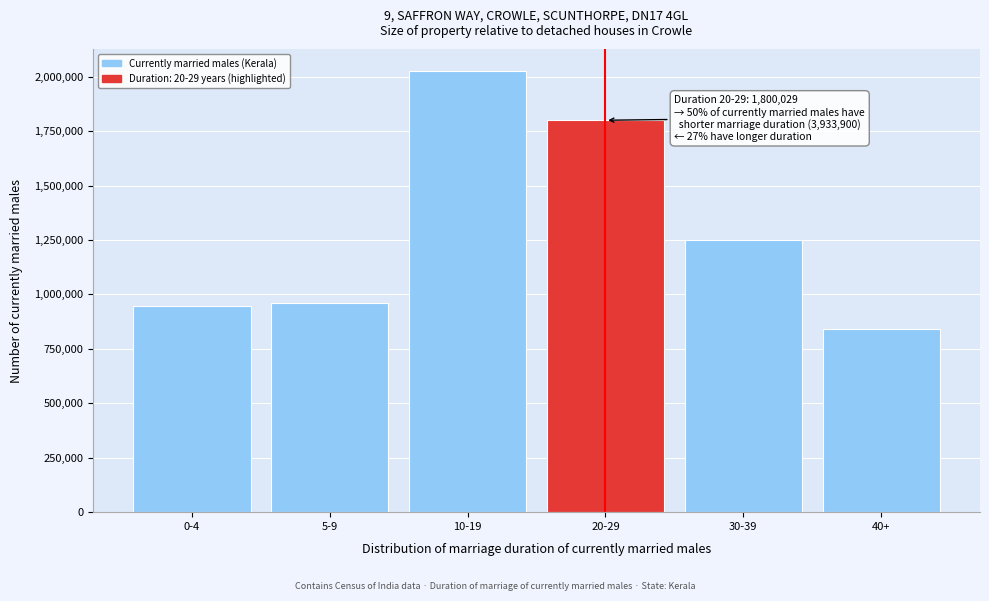

Reading left to right, list all the values displayed in this chart.

0-4=946652	5-9=960784	10-19=2026464	20-29=1800029	30-39=1251453	40+=839282